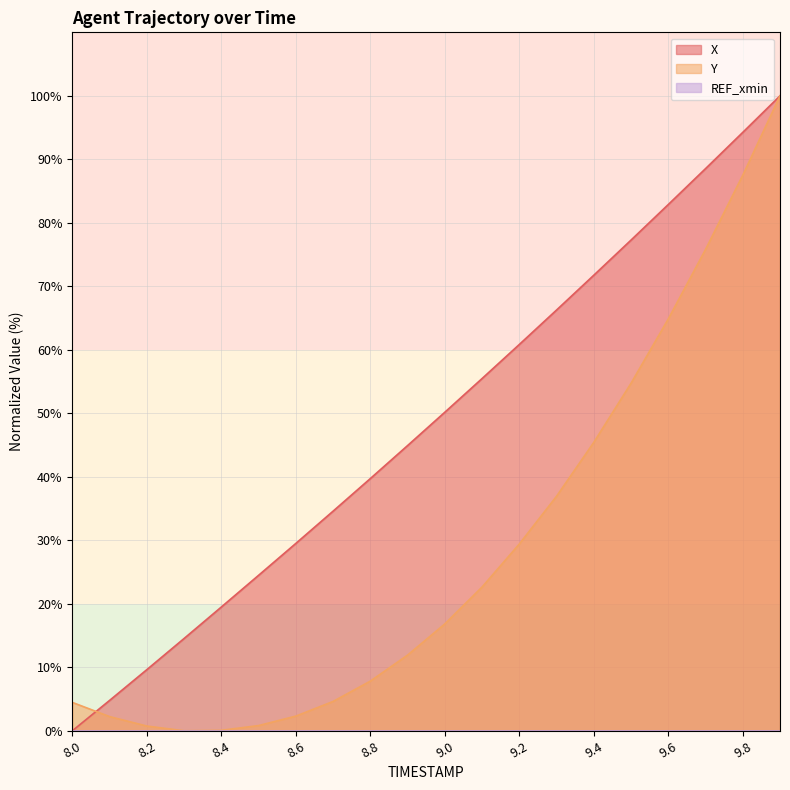

Rank the series at 8.1 from highest to lowest value.

X, Y